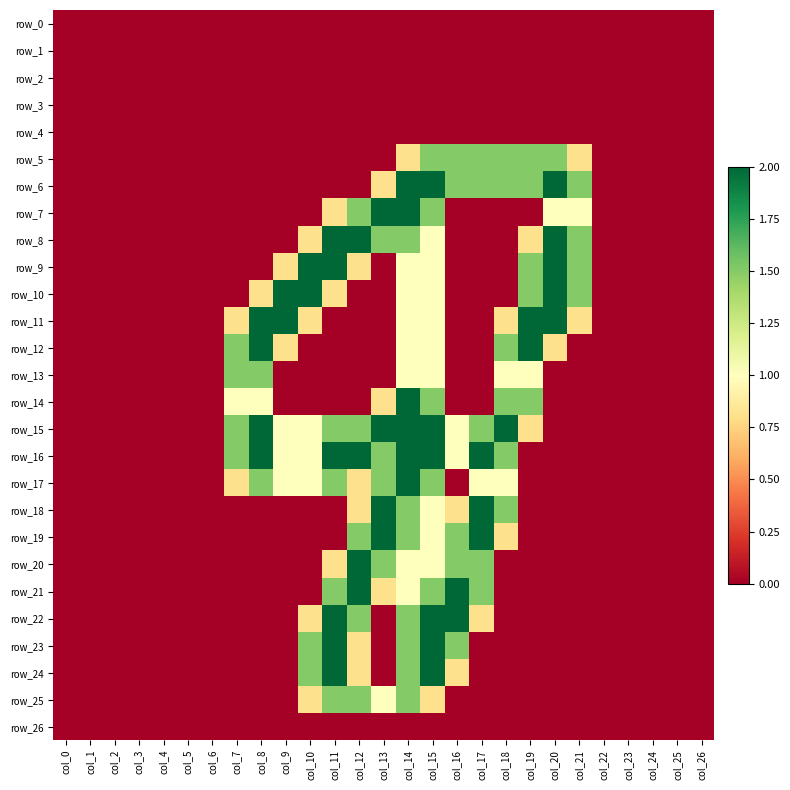

Between col_2 and col_8, which is larger?

col_2